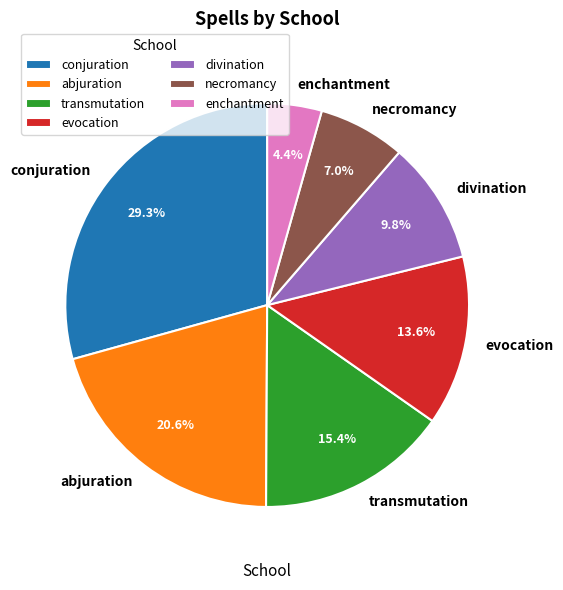

How many slices are in this pie chart?

7